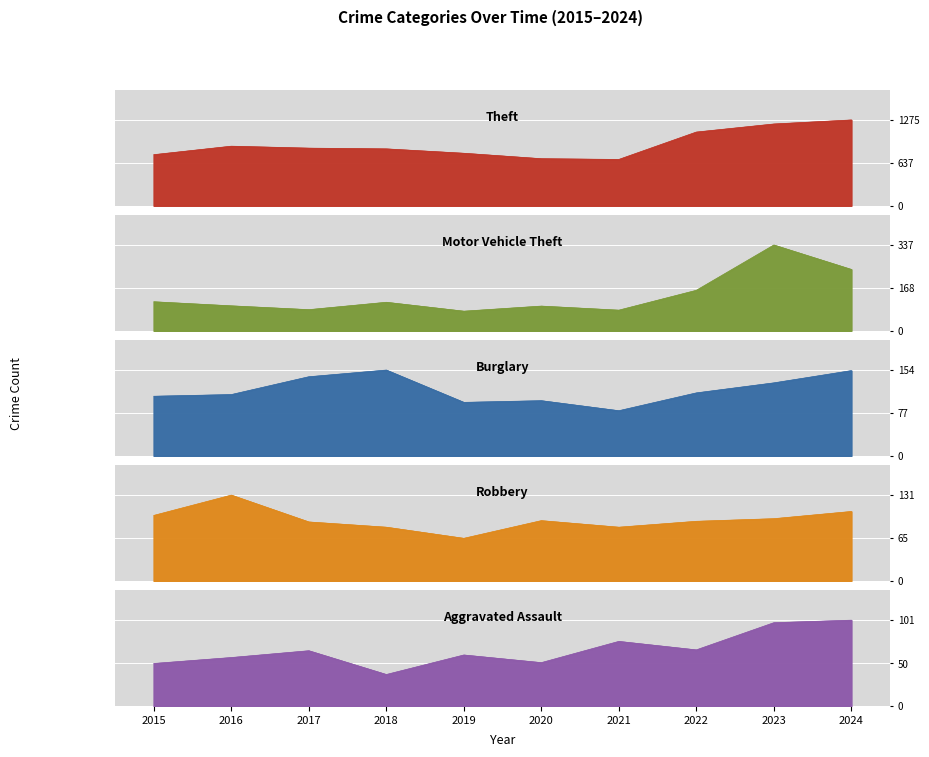

What is the average value of the Theft series?

910